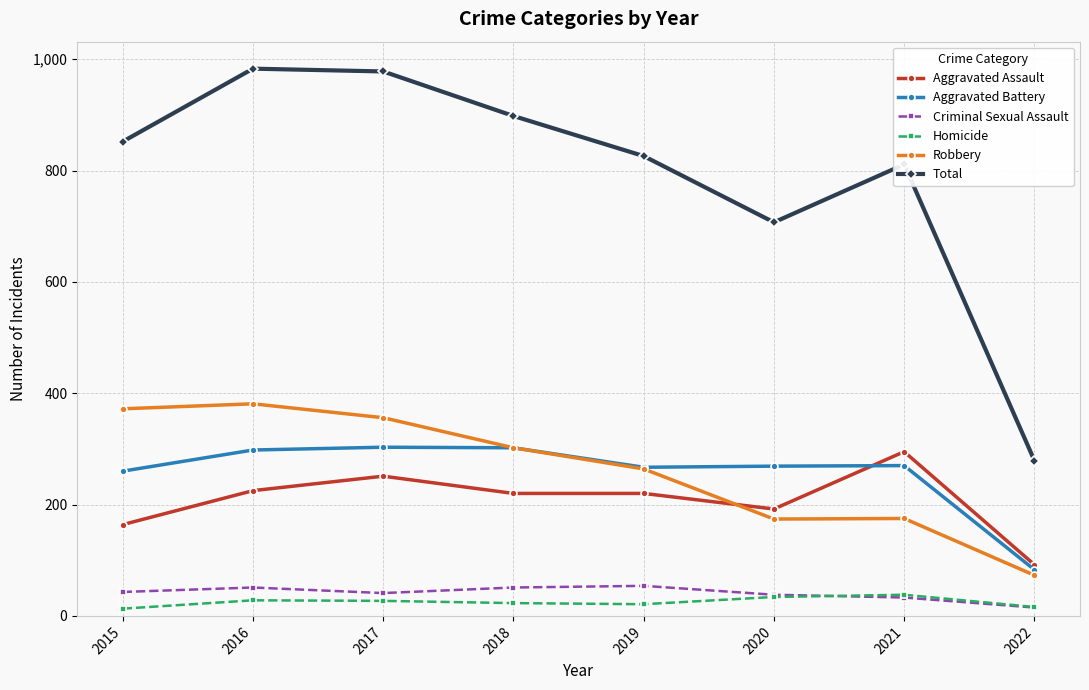

Which series changed the most between 2017 and 2020?

Total